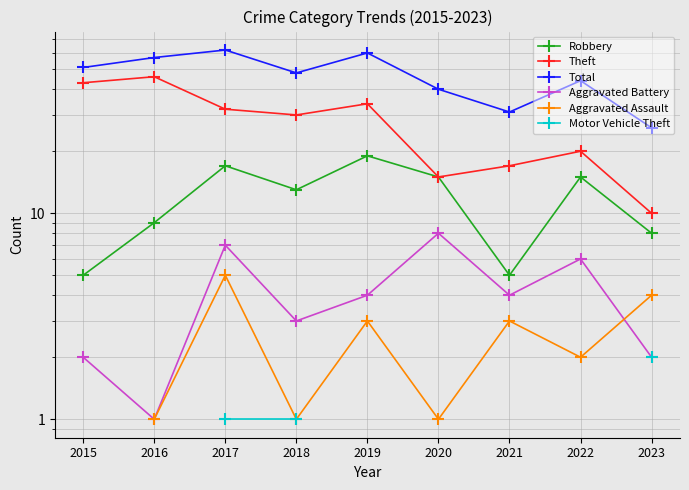

Does the chart display data point markers on the line(s)?

Yes